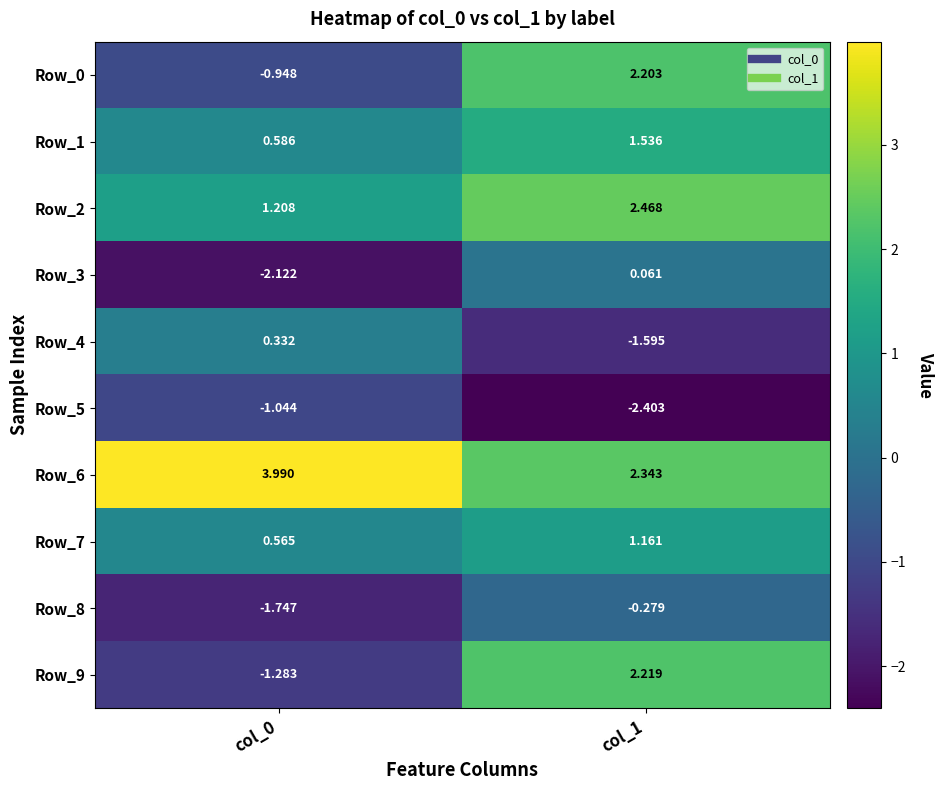

How many data points does each series have?

2